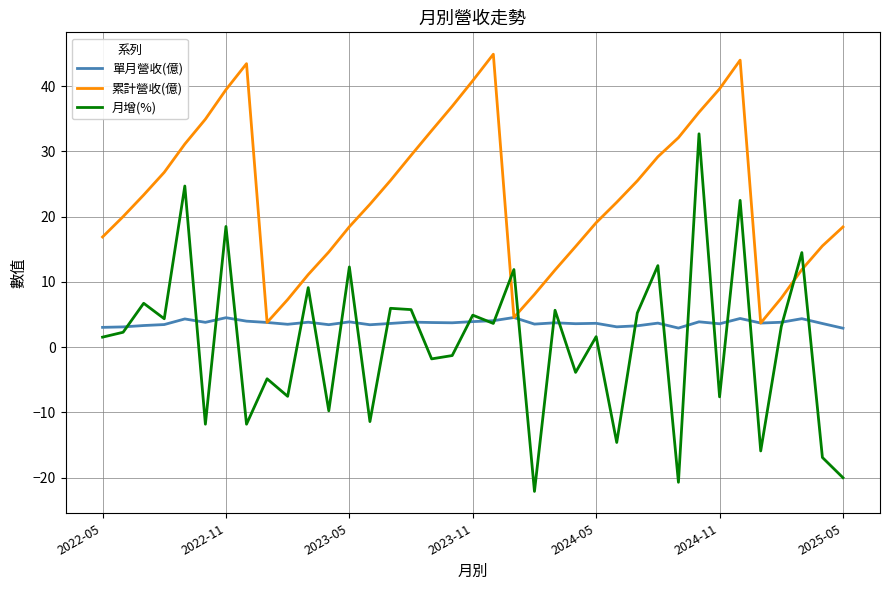

Rank the series by their maximum value, from lowest to highest.

單月營收(億), 月增(%), 累計營收(億)